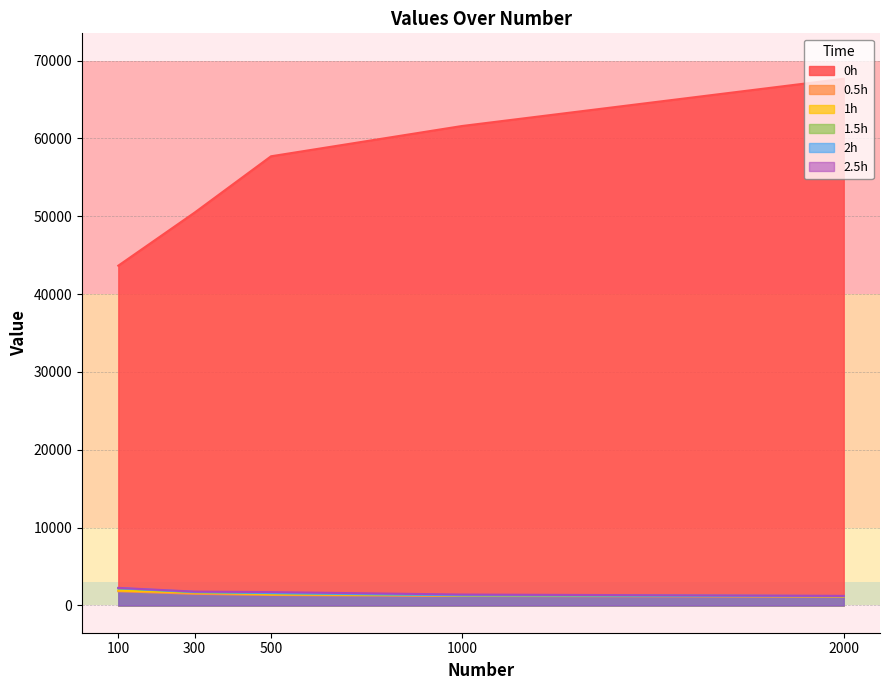

At how many categories does at least one series exceed 56342?

3